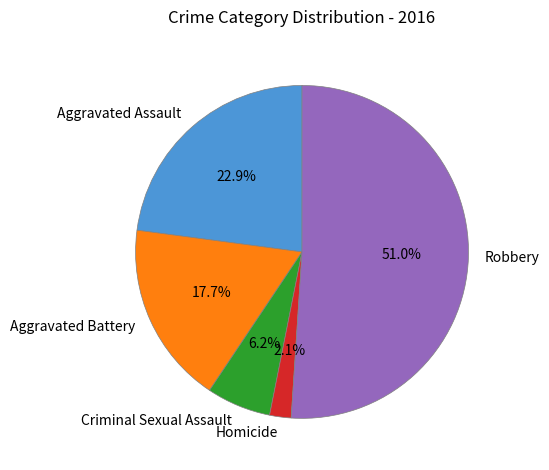

Rank the categories by value from lowest to highest.

Homicide, Criminal Sexual Assault, Aggravated Battery, Aggravated Assault, Robbery